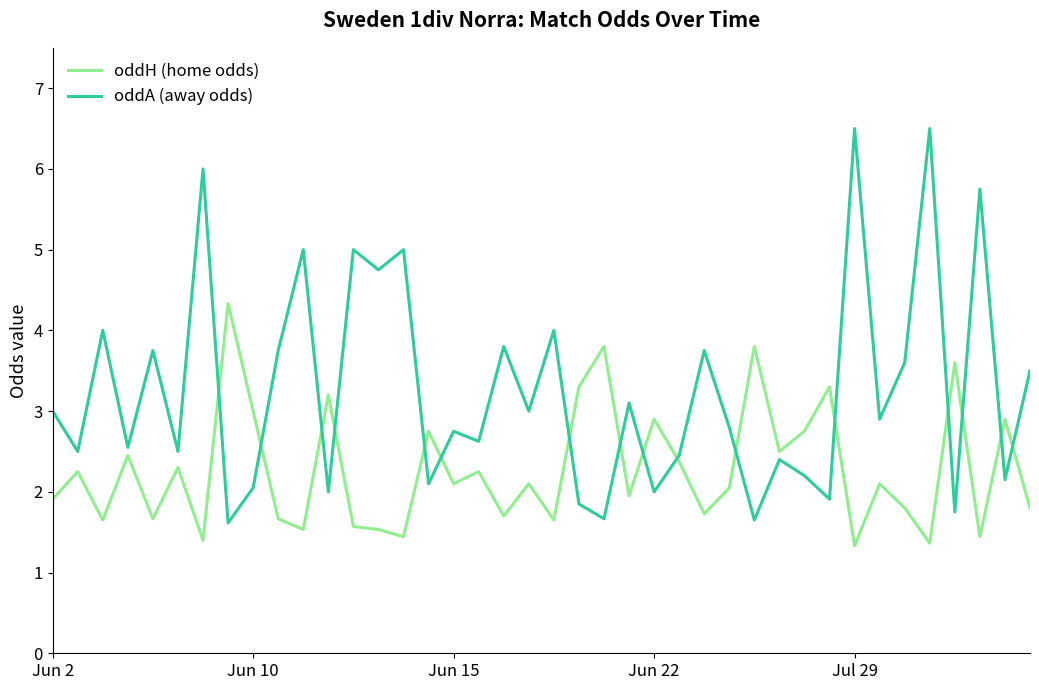

Rank the series by their maximum value, from highest to lowest.

oddA (away odds), oddH (home odds)